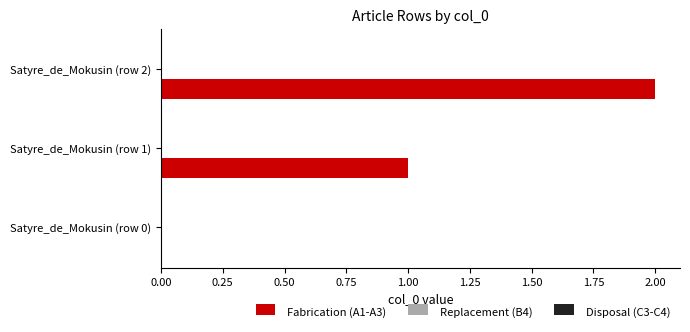

Which has a higher value, Satyre_de_Mokusin (row 2) or Satyre_de_Mokusin (row 0)?

Satyre_de_Mokusin (row 2)